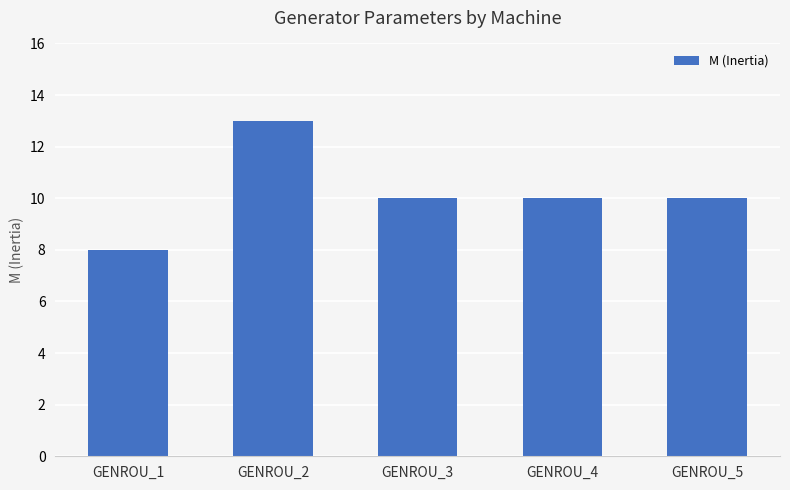

What is the ratio of the value at GENROU_3 to the value at GENROU_5?

1.0